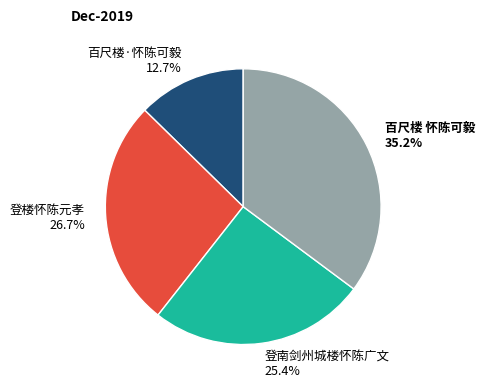

To the nearest percent, what percentage of the pie is 登楼怀陈元孝?

27%